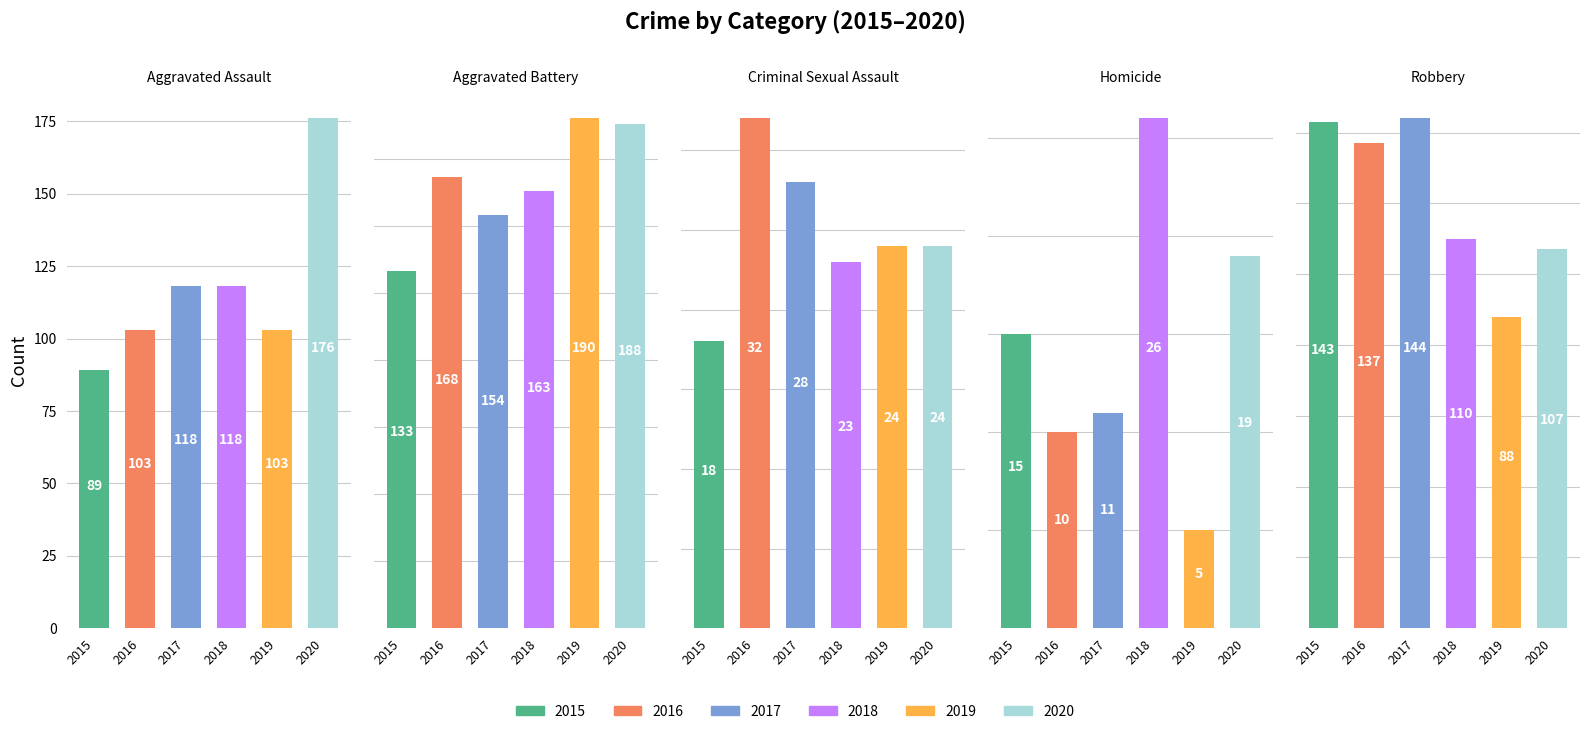

Which series has the largest total across all categories?

2020